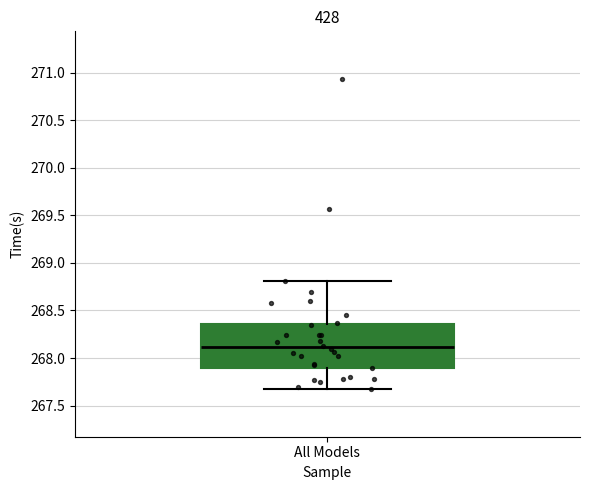

Read this box plot against the y-axis: the position of the median line, the range covered by the box, and the ends of both whiskers. The values are not printed on the chart, so give them approximately, as read against the axis.

median 268.10, box 267.90 to 268.35, whiskers 267.65 to 268.80